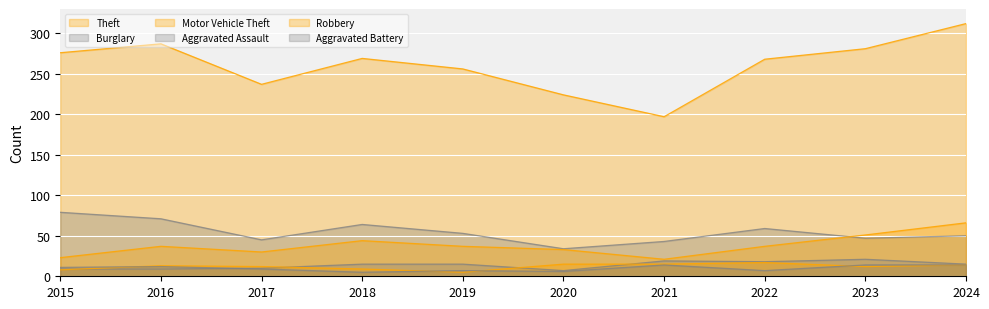

What is the difference between the maximum and second lowest values in the Robbery series?

9